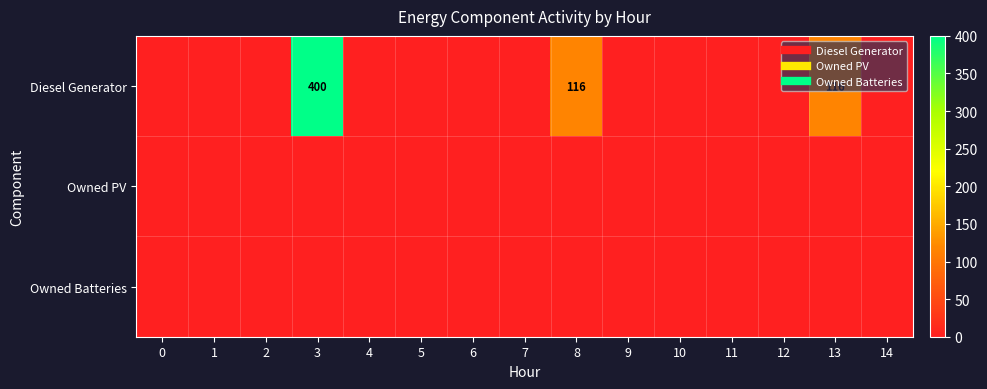

True or false: Diesel Generator has a value of -266 at 0.

False